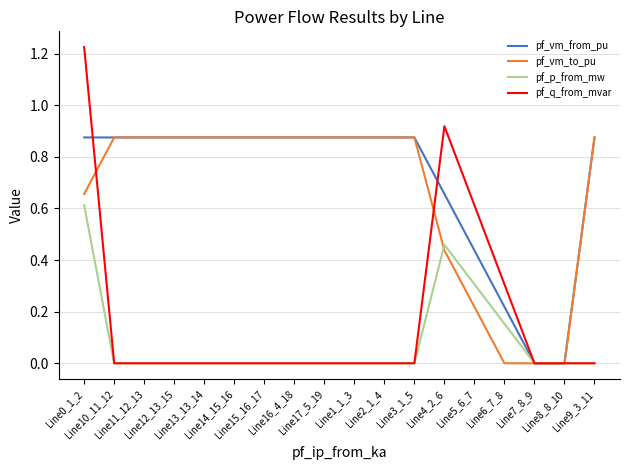

How many lines are shown in the chart?

4